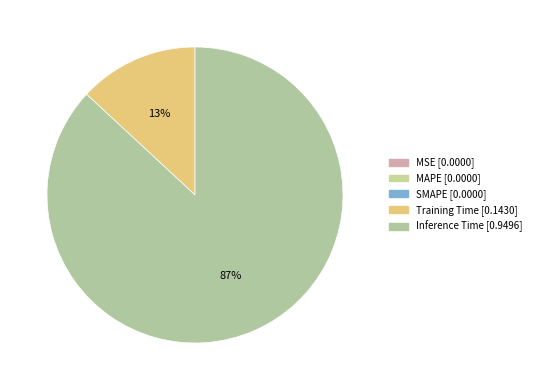

To the nearest percent, what is the difference between the largest and smallest slice percentages?

74%